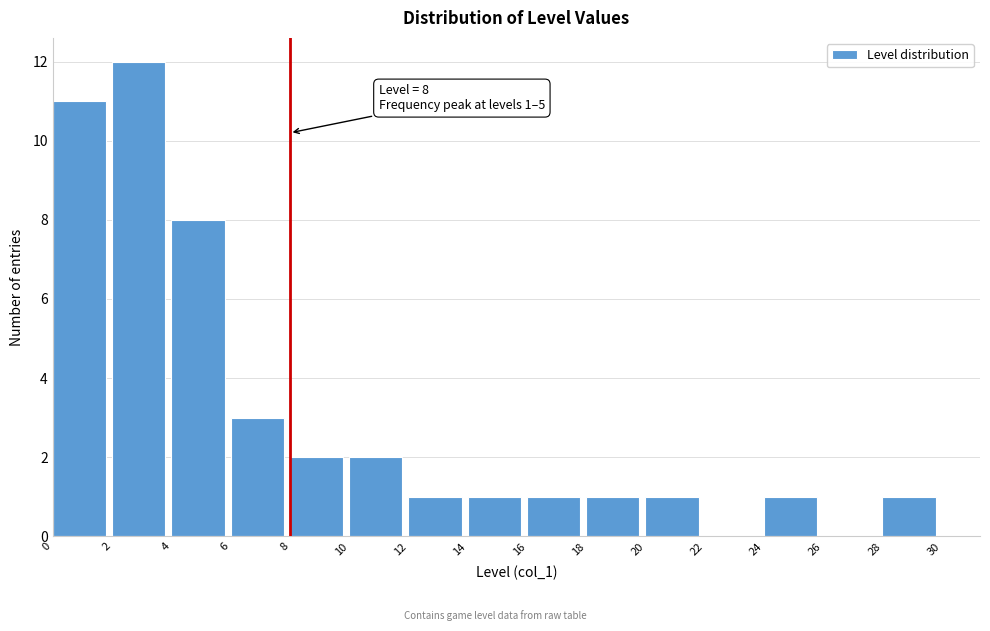

Over which range of the x-axis is the bar tallest?

2 to 4